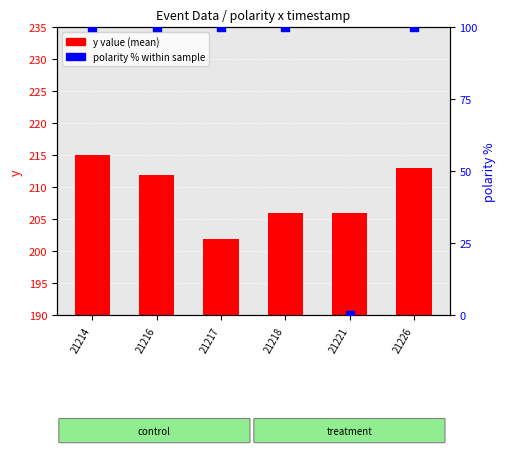

What are all the series names shown in the legend?

y value (mean), polarity % within sample